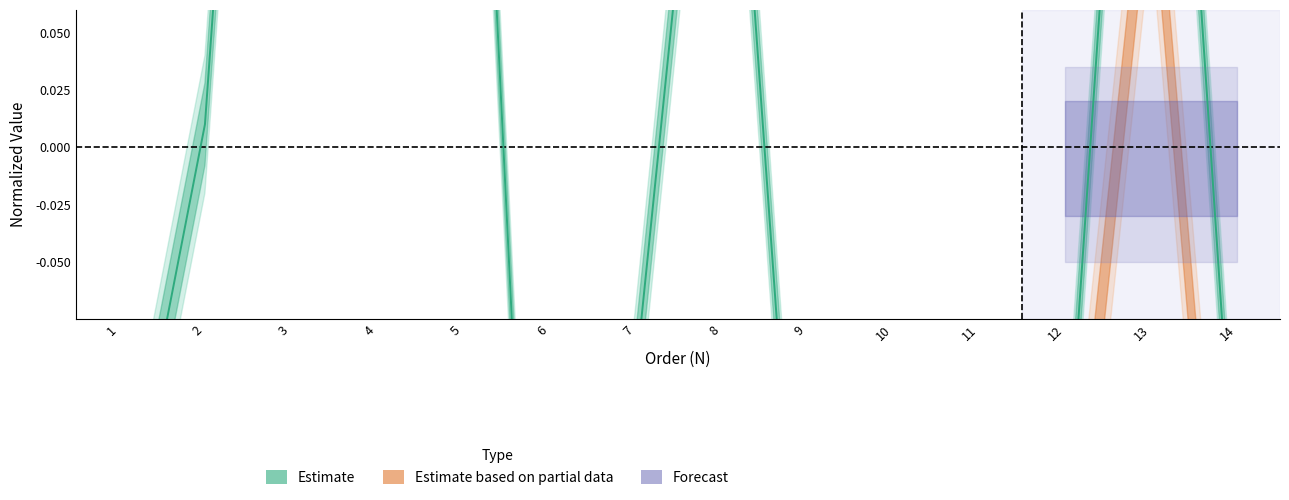

What is the difference between the maximum and minimum values?

0.9